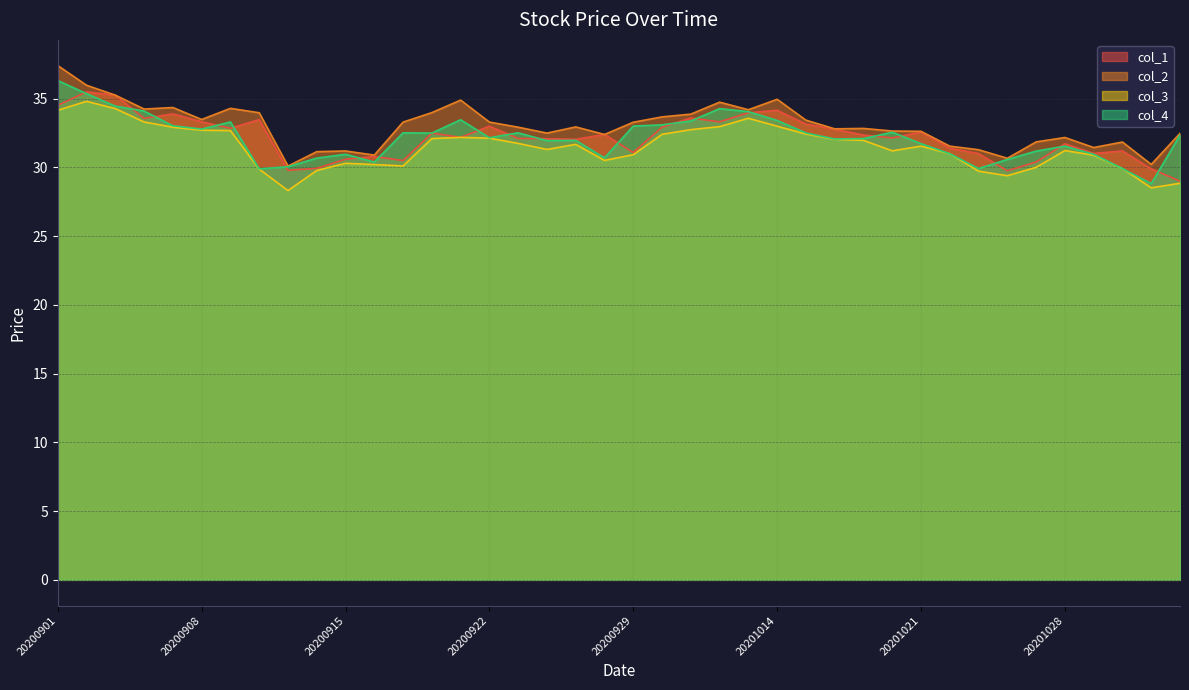

Rank the series by their maximum value, from highest to lowest.

col_2, col_4, col_1, col_3